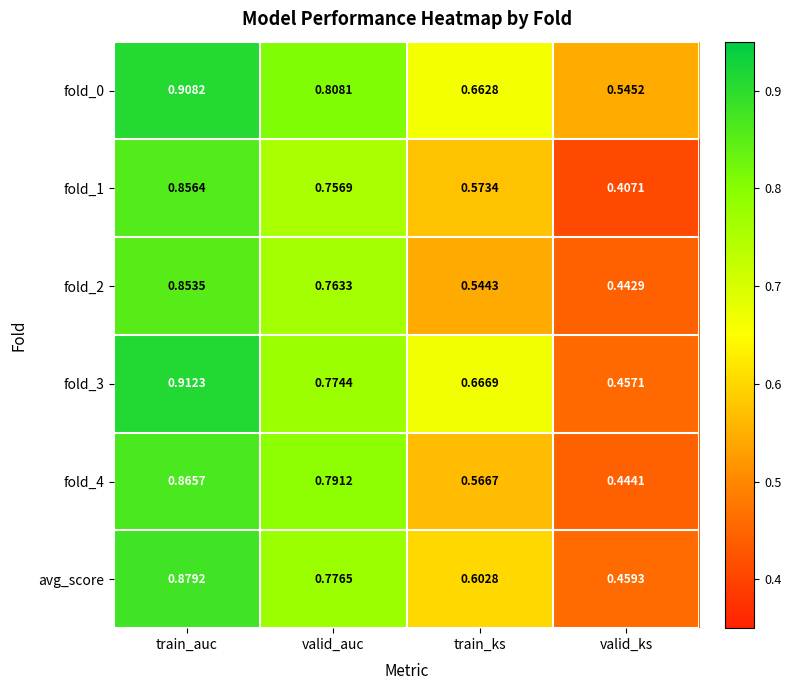

At which category is the sum across all series the highest?

train_auc